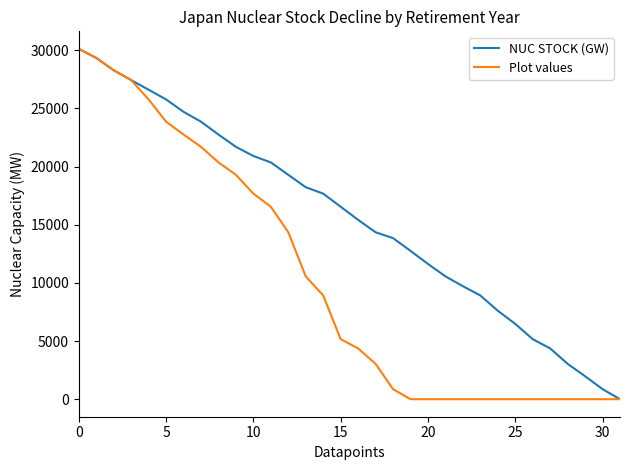

Which series has the largest total across all categories?

NUC STOCK (GW)